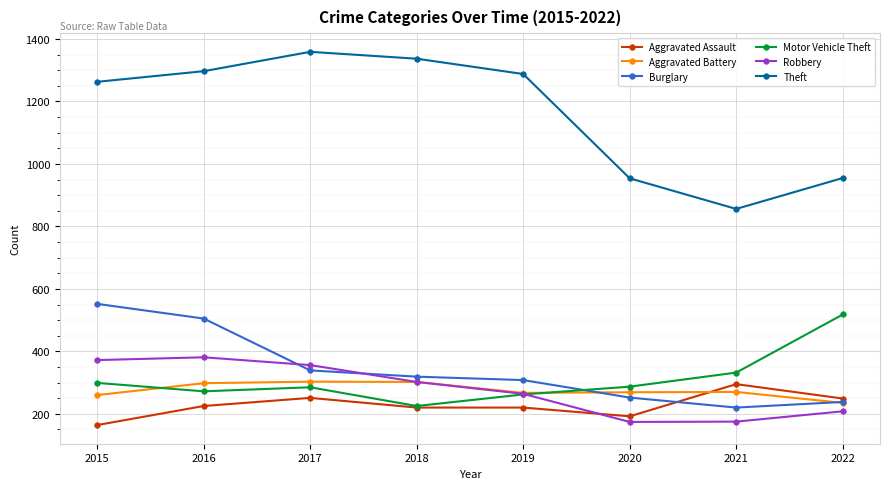

What is the value of the Motor Vehicle Theft point at the 1st from the left?

299